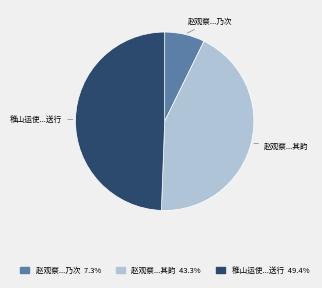

How many segments does this pie chart have?

3